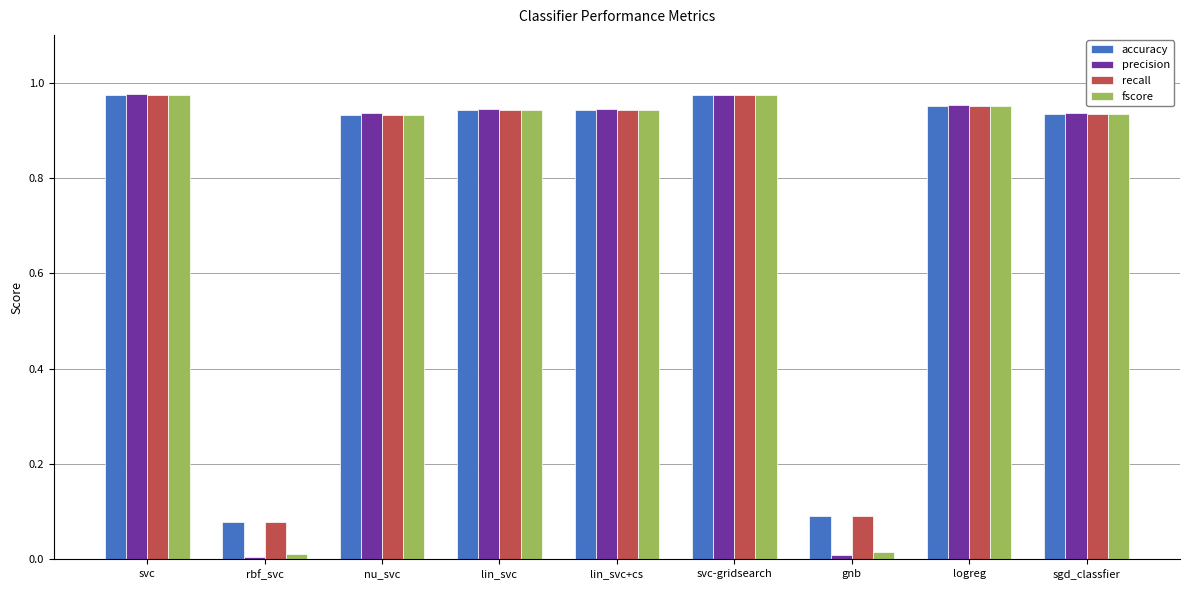

The accuracy series shows 0.0 at rbf_svc. True or false?

False